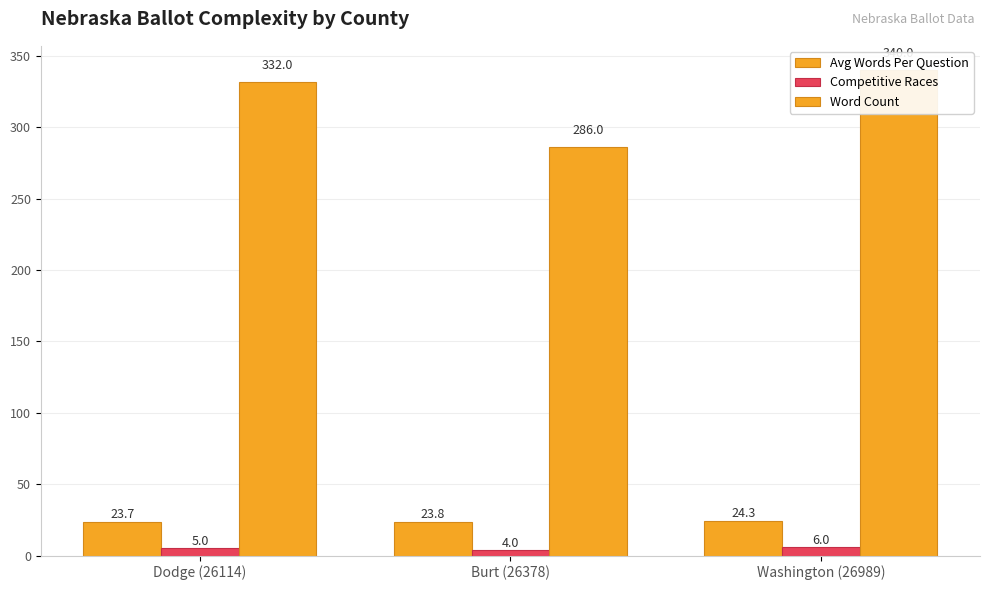

The Word Count series shows 194.7 at Burt (26378). True or false?

False